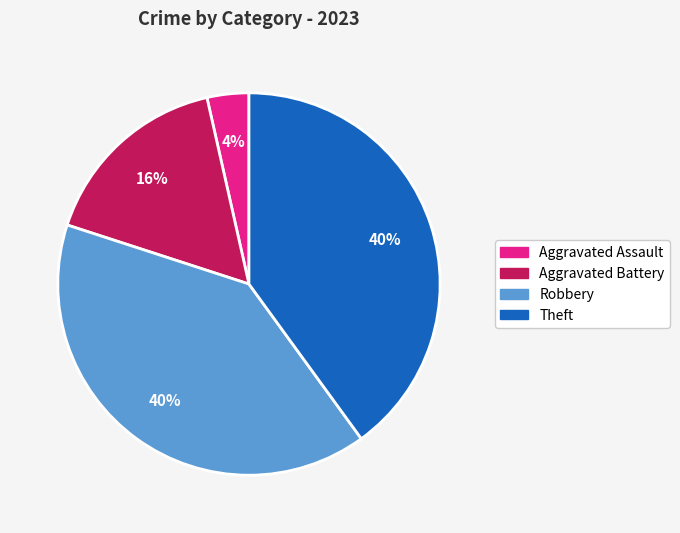

Is there any slice that represents more than half of the pie?

No